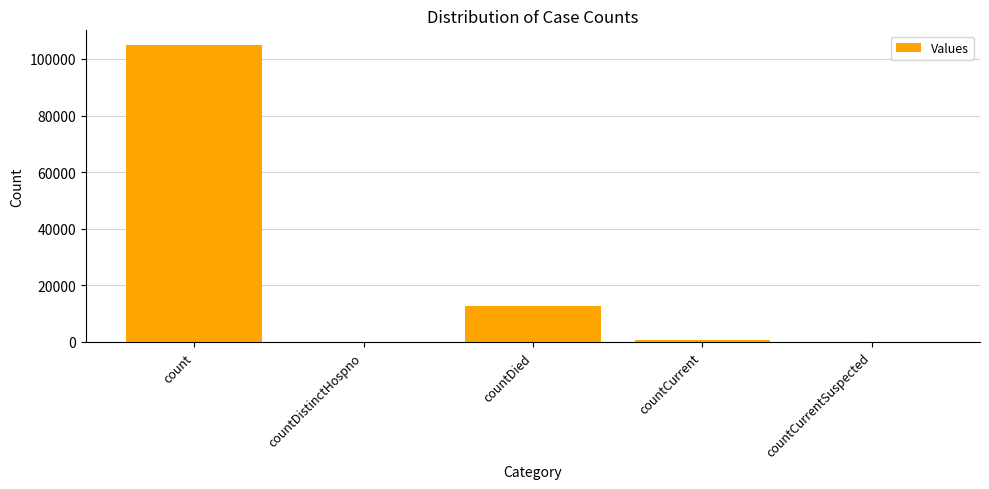

What is the sum of the values at count and countDistinctHospno?

104855